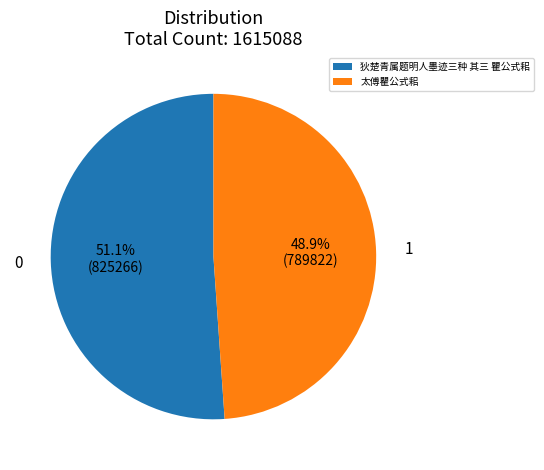

Is there a majority slice in this chart?

Yes